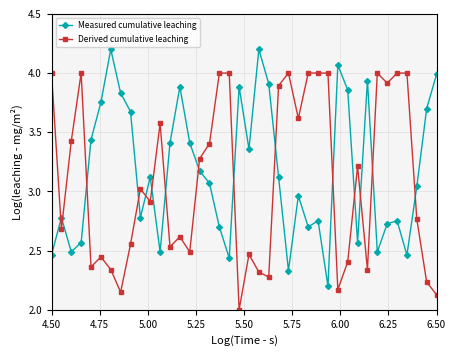

What is the difference between the second highest and second lowest values in the Measured cumulative leaching series?

1.9